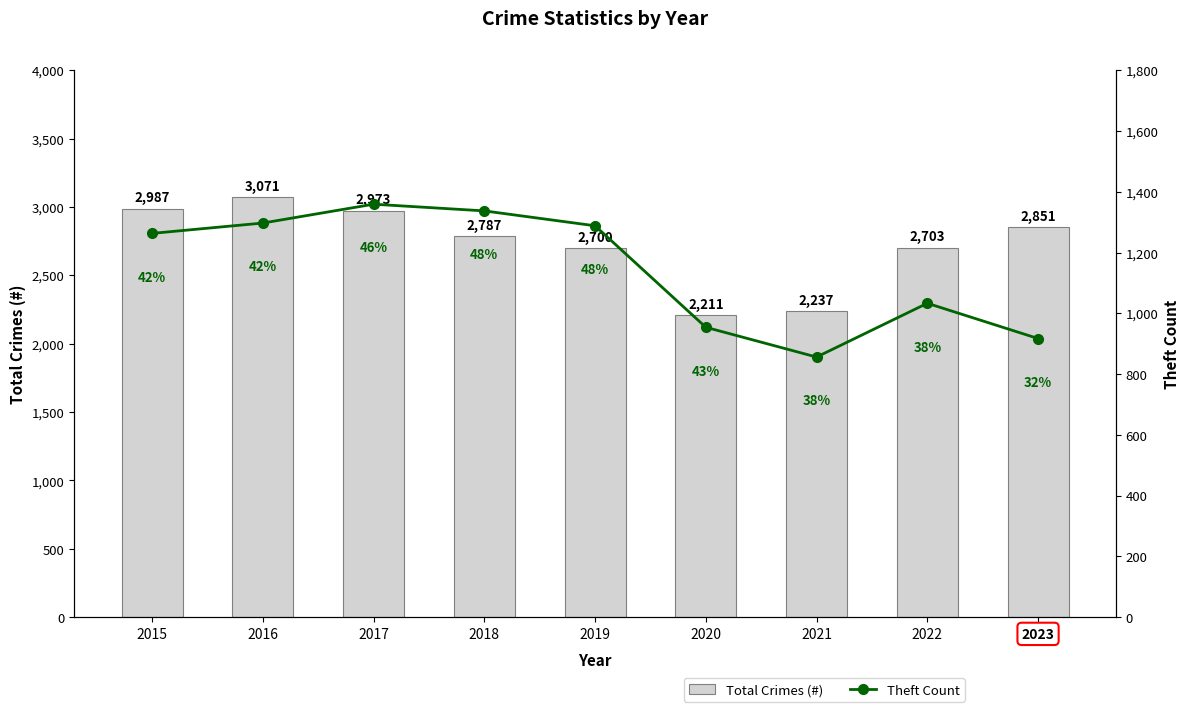

Reading right to left, what are all the values shown in this chart?

Total Crimes (#): 2023=2851	2022=2703	2021=2237	2020=2211	2019=2700	2018=2787	2017=2973	2016=3071	2015=2987
Theft Count: 2023=917	2022=1033	2021=856	2020=954	2019=1288	2018=1337	2017=1359	2016=1297	2015=1263